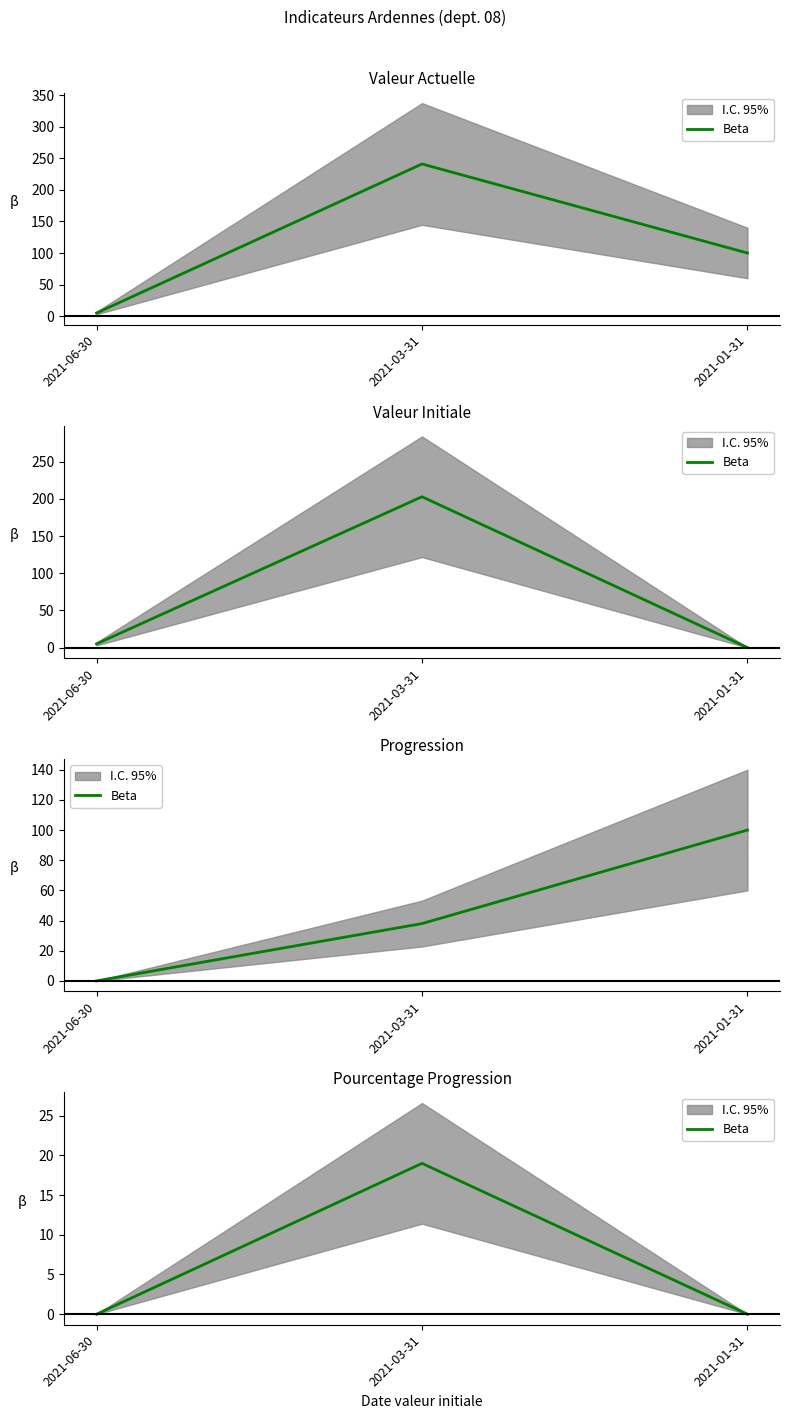

Rank the categories by value from lowest to highest.

2021-06-30, 2021-01-31, 2021-03-31